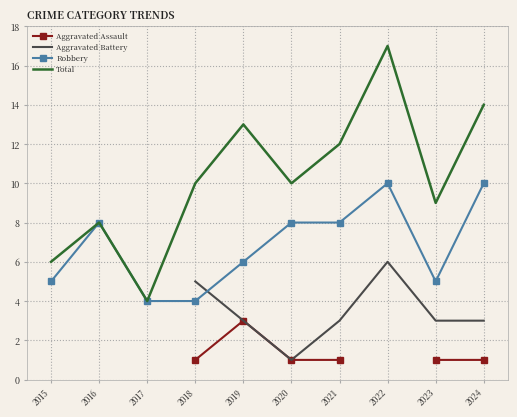

True or false: Aggravated Assault and Total intersect in this chart.

False